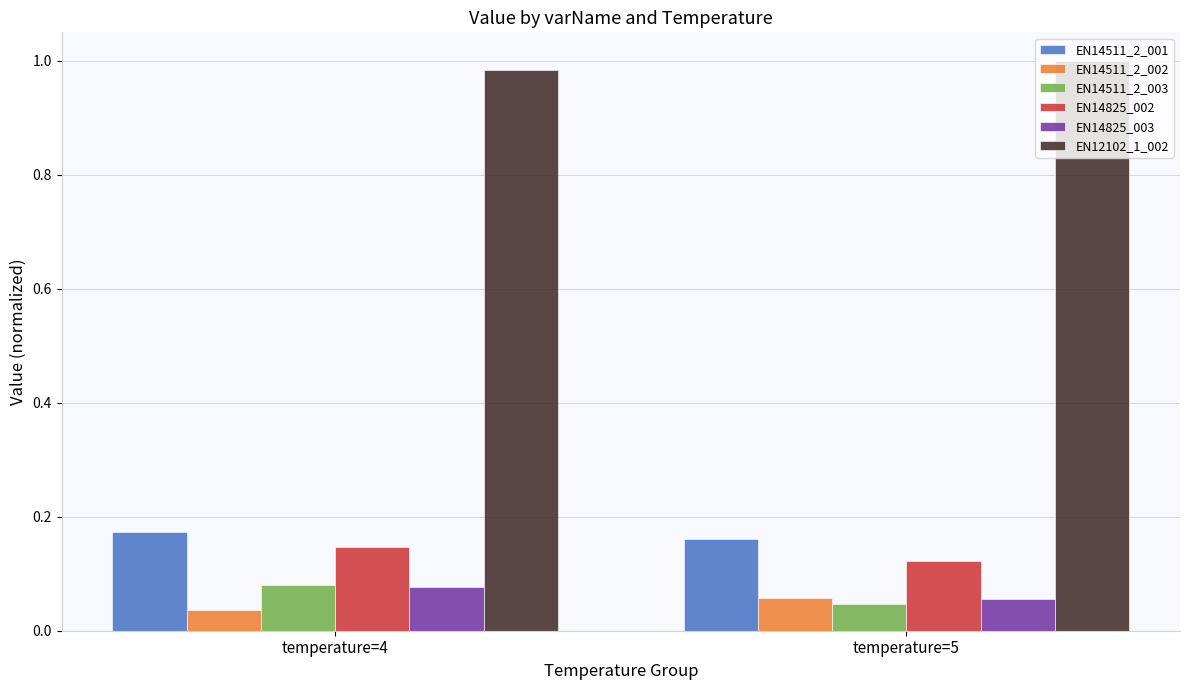

Count the EN14511_2_002 values in the range 0 to 1.

2